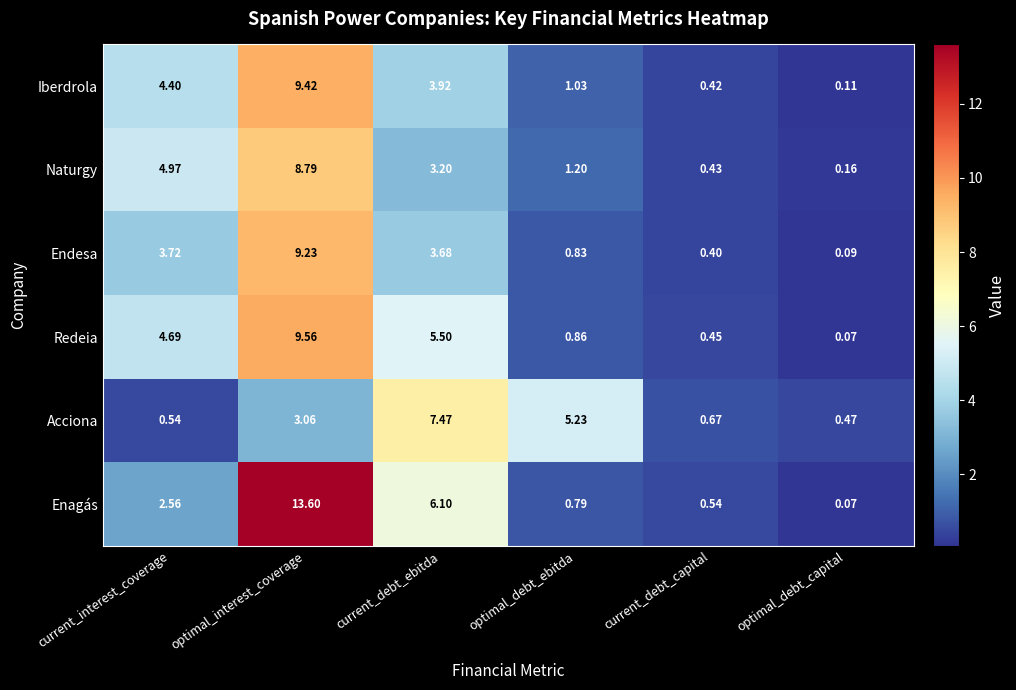

Where does the Endesa series first go above 3?

current_interest_coverage